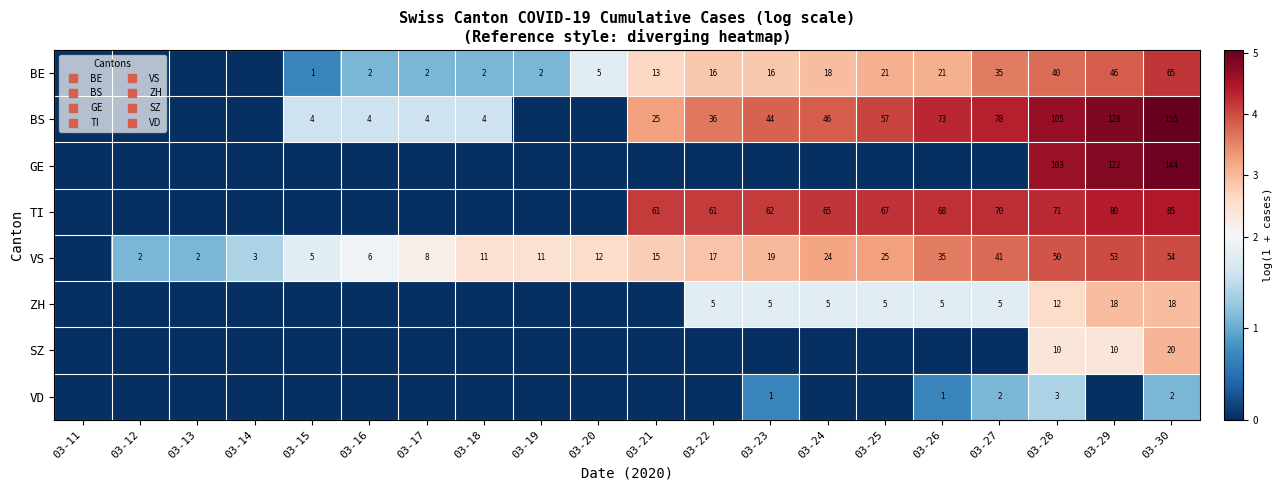

What is the difference between the highest and lowest values at 03-16?

1.9